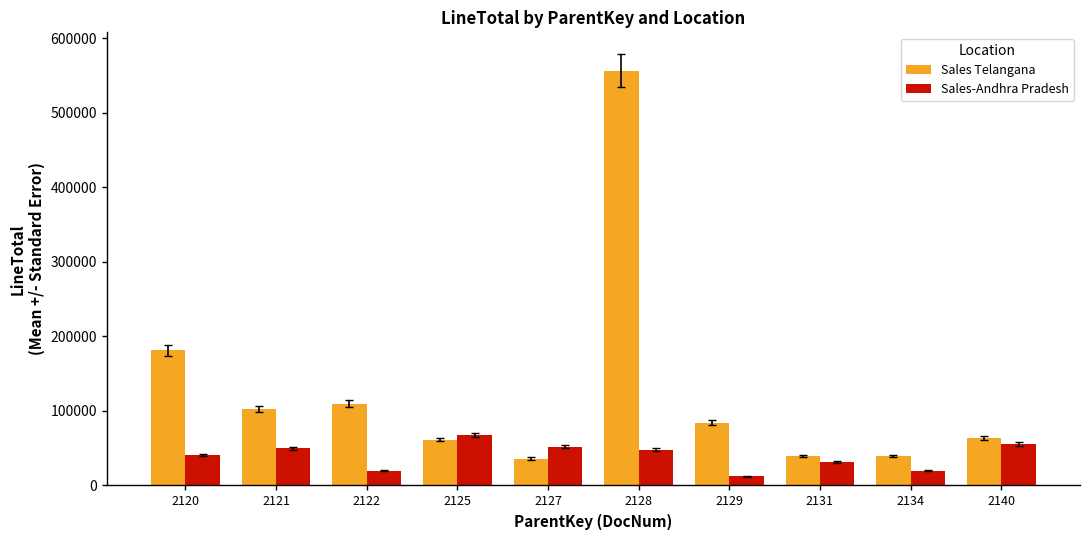

Is the value of Sales-Andhra Pradesh at 2128 greater than the value of Sales Telangana at 2125?

No